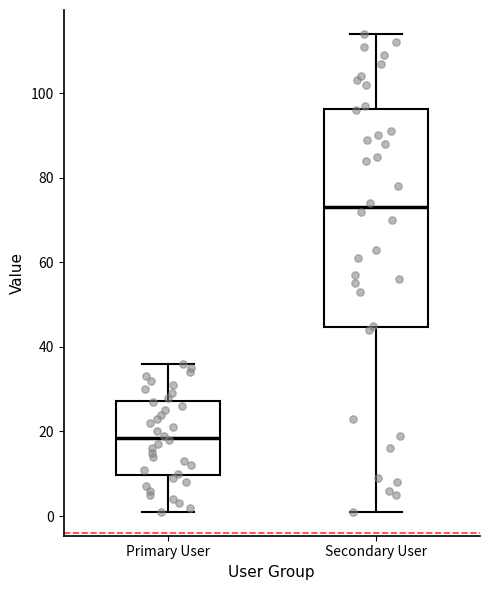

Reading left to right, transcribe this box plot: for each box, give where its median line is, the range the box spans, and where its two whiskers end, as read against the y-axis. The values are not printed on the chart, so give them approximately, as read against the axis.

Primary User: median 18, box 10 to 28, whiskers 2 to 36
Secondary User: median 74, box 44 to 96, whiskers 2 to 114